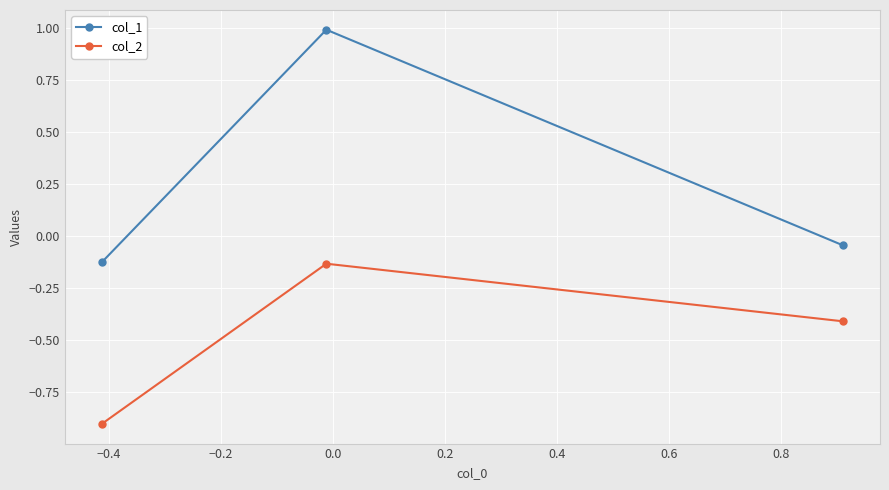

What is the sum of all col_2 values?

-1.4